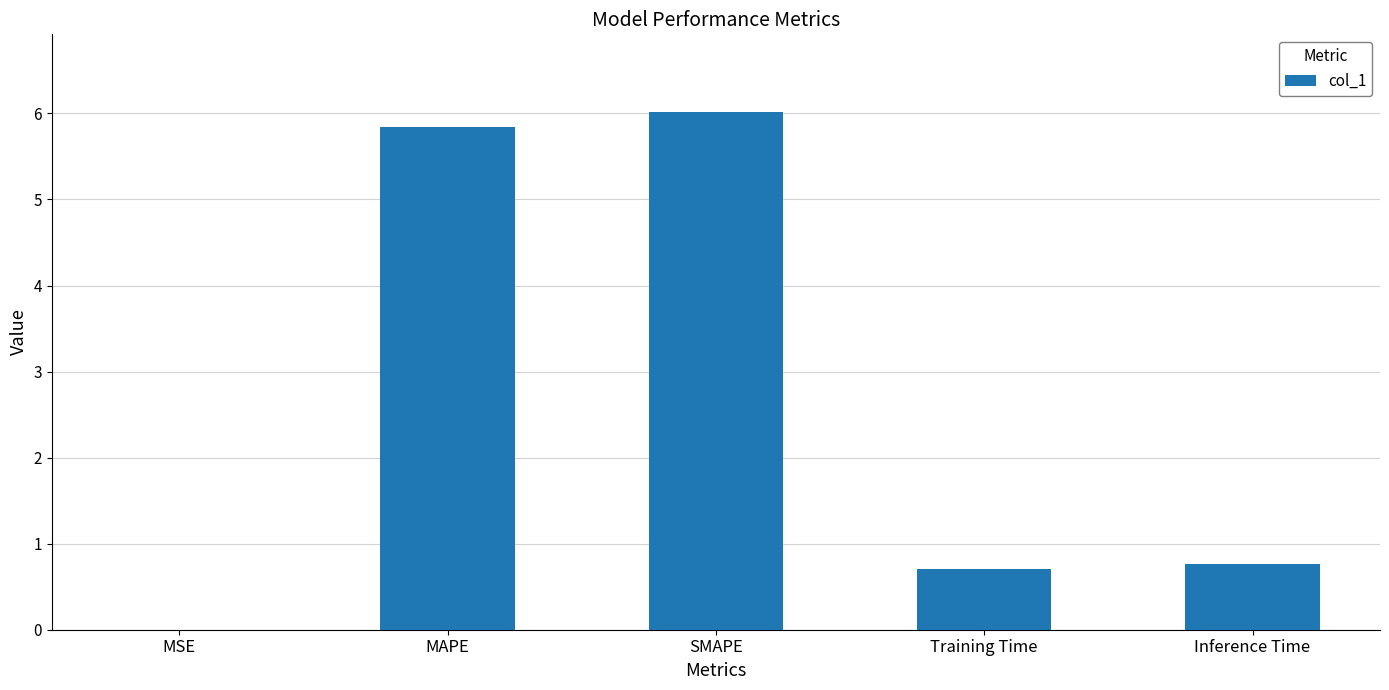

How many data points does each series have?

5